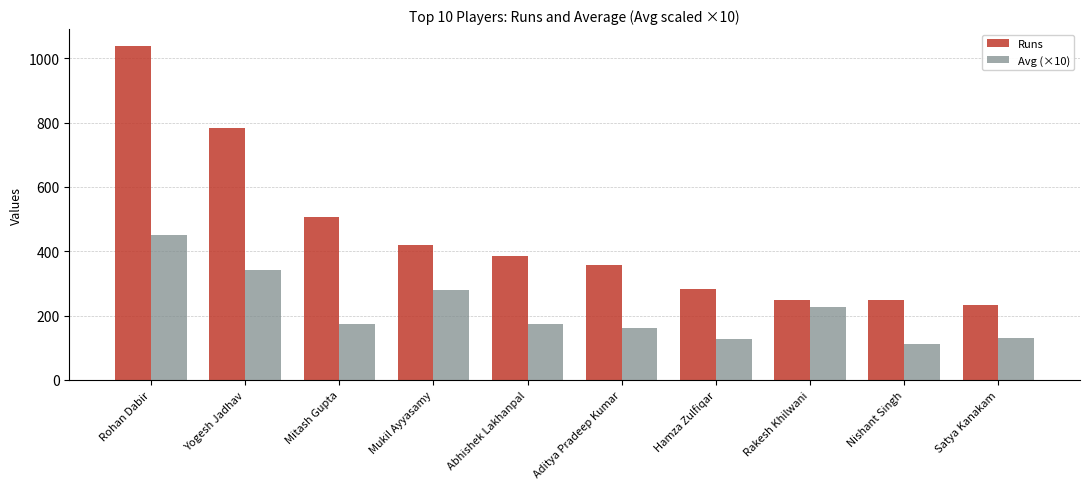

How many series are shown in this chart?

2